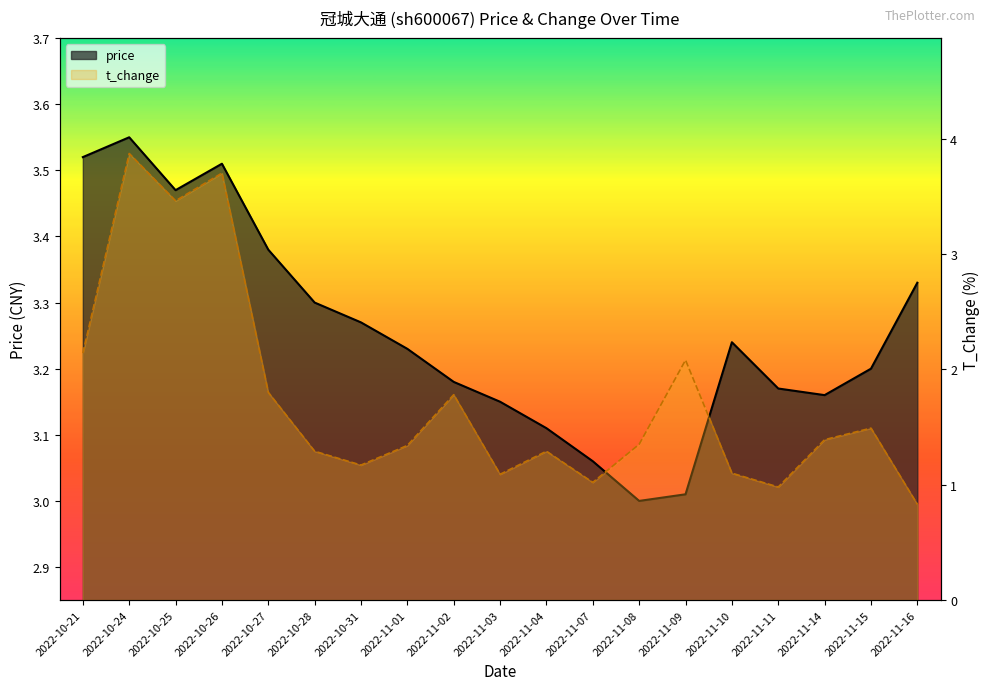

What is the difference between the second highest and second lowest values in the t_change series?

2.7